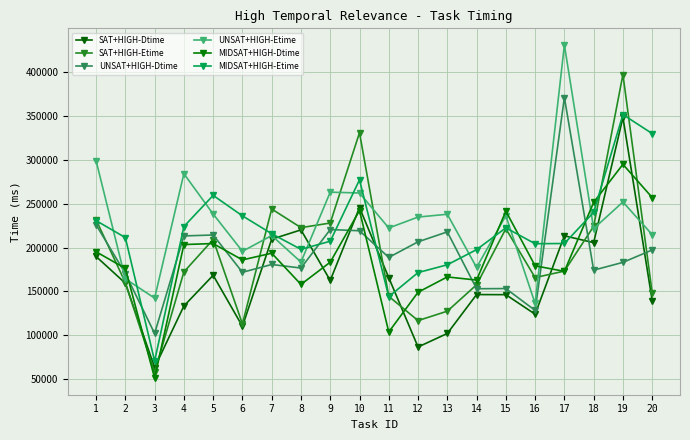

Which series has the largest range (max minus min)?

SAT+HIGH-Etime